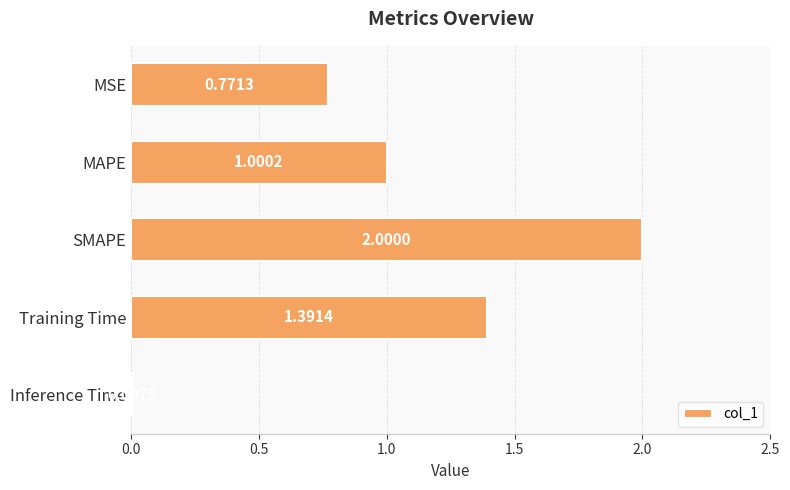

What is the difference between the second highest and second lowest values?

0.6